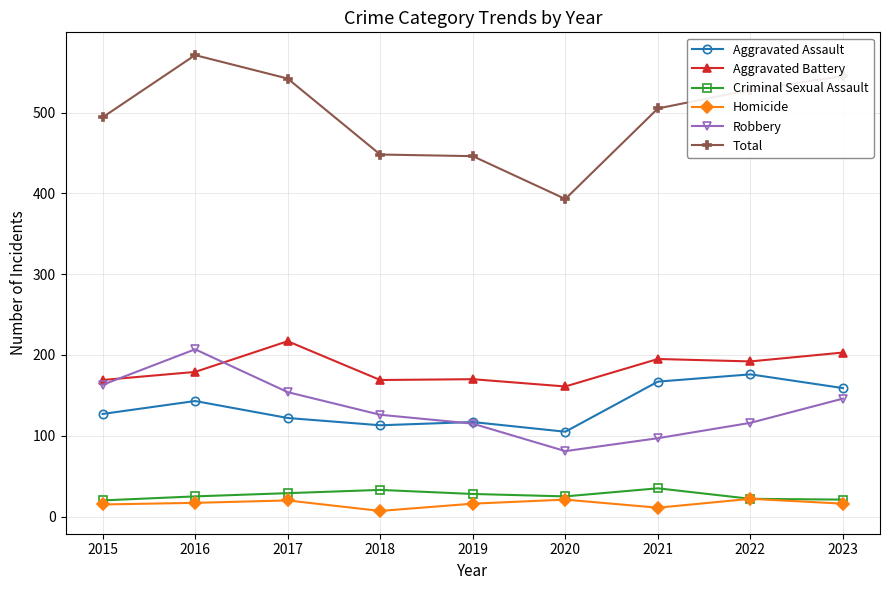

At which category does the chart reach its peak across all series?

2016